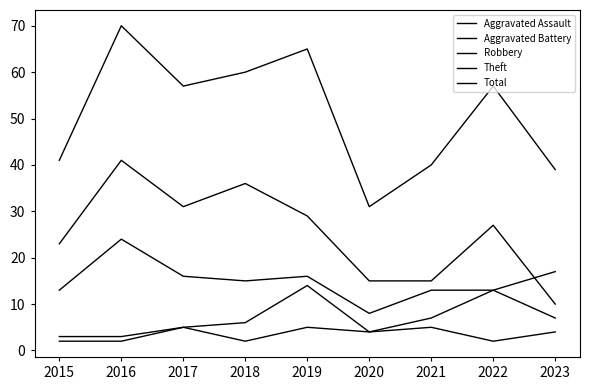

How many lines are shown in the chart?

5